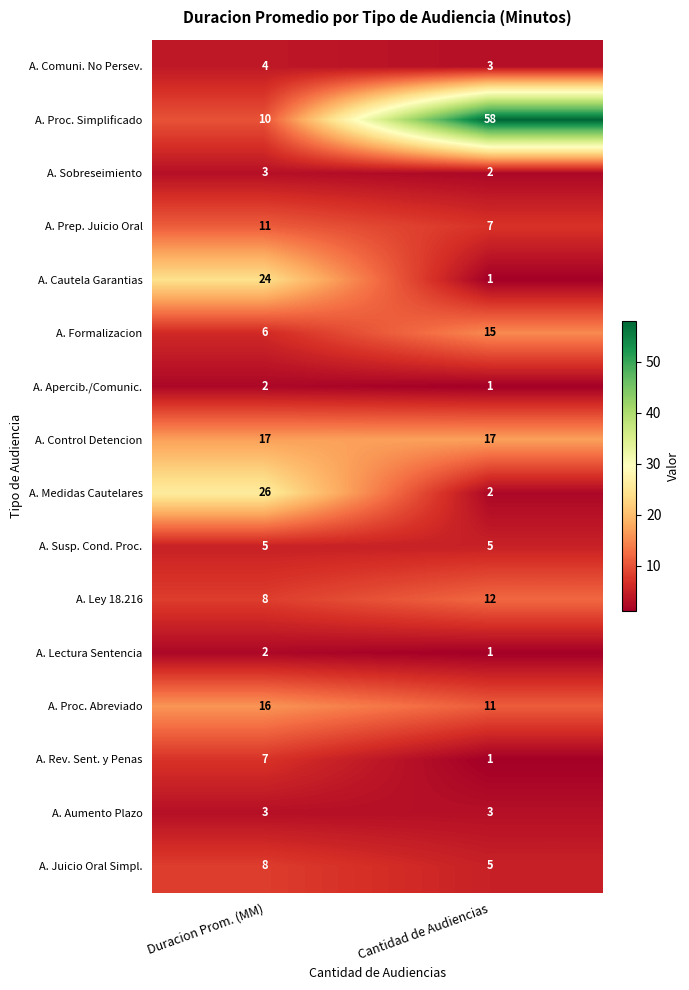

At which category does the chart reach its minimum across all series?

Cantidad de Audiencias